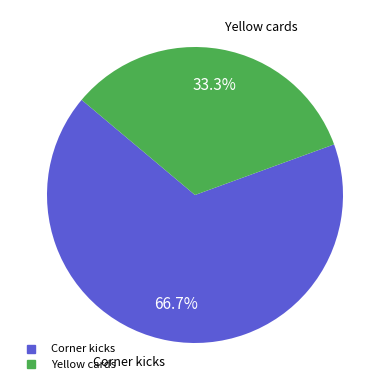

Approximately how many times larger is the value at Yellow cards compared to Corner kicks?

0.5